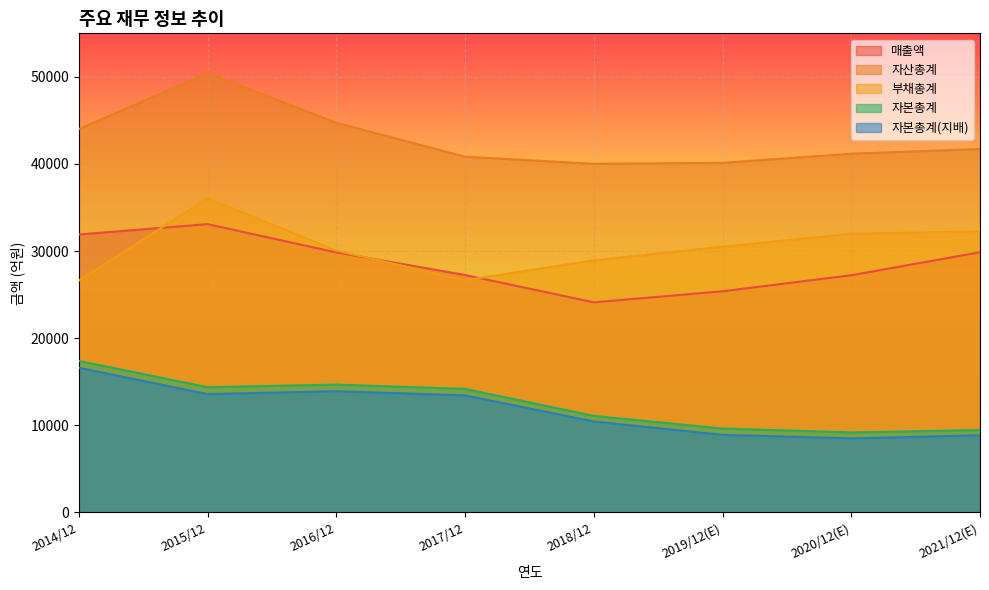

How many lines are shown in the chart?

5